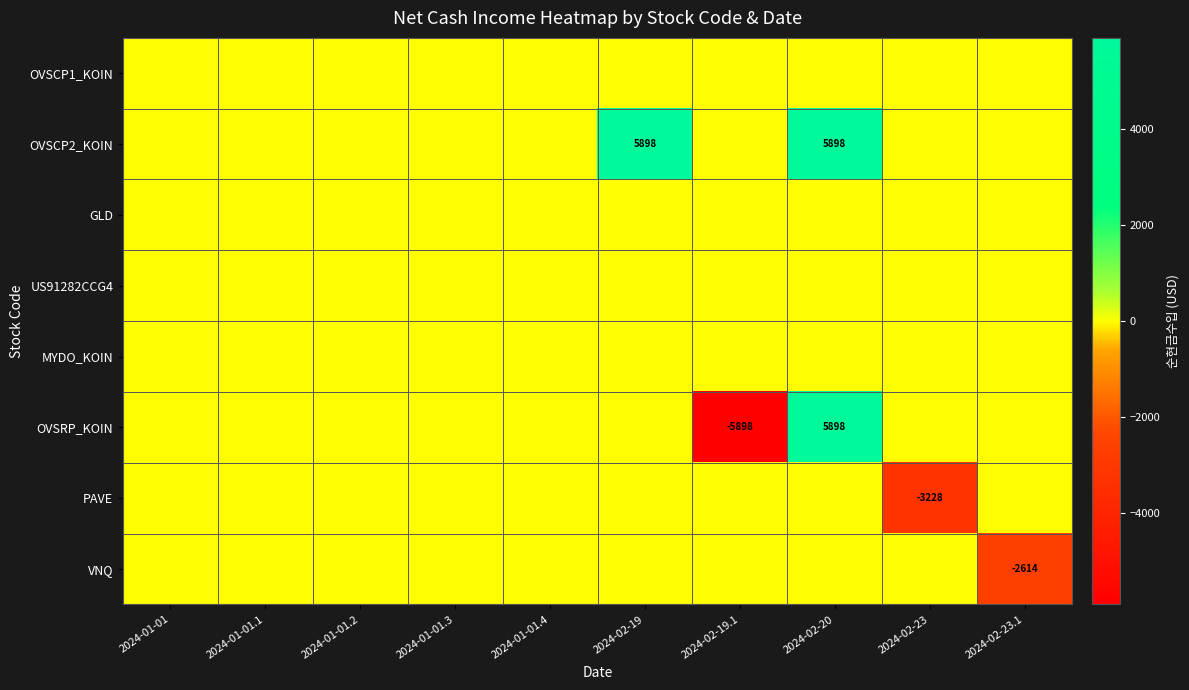

The value of VNQ at 2024-02-23.1 is -2614. True or false?

True